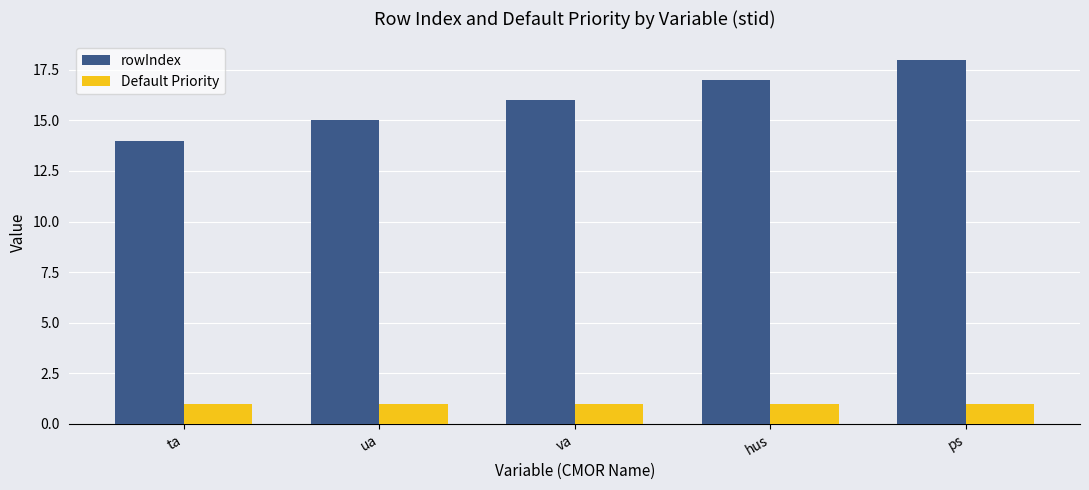

At which category is the sum across all series the highest?

ps